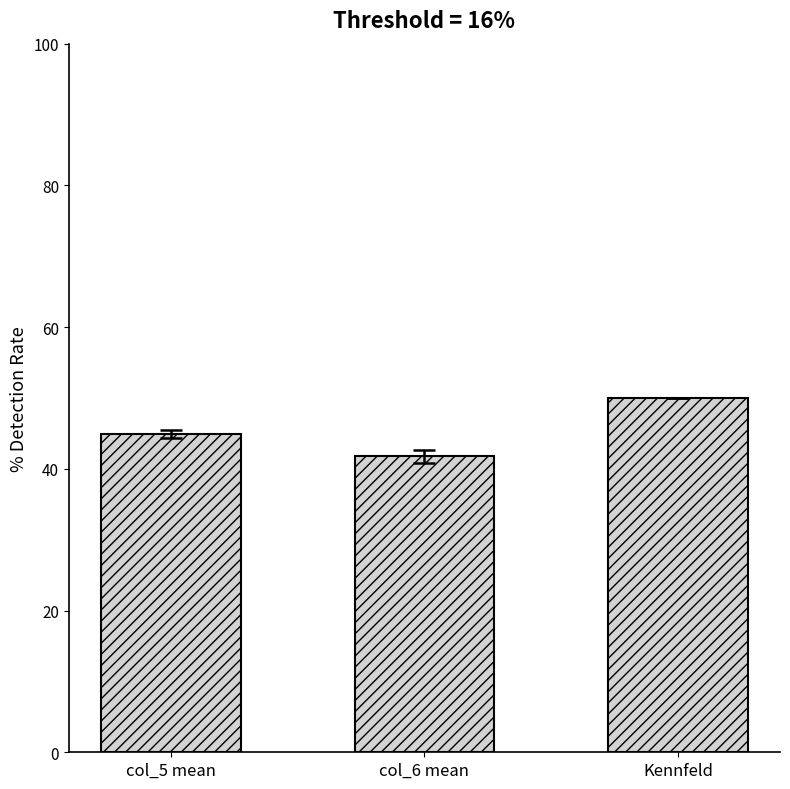

What is the approximate value at col_6 mean?

41.8